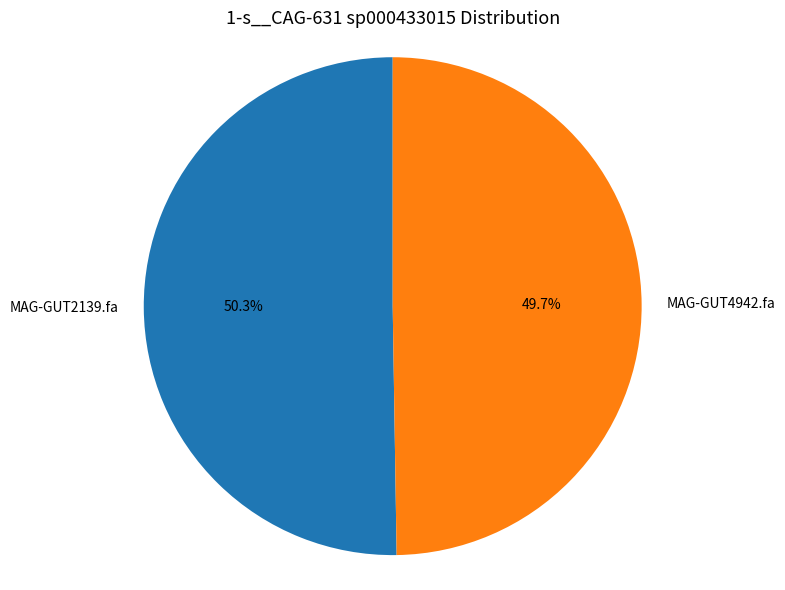

What is the largest slice in the pie chart?

MAG-GUT2139.fa